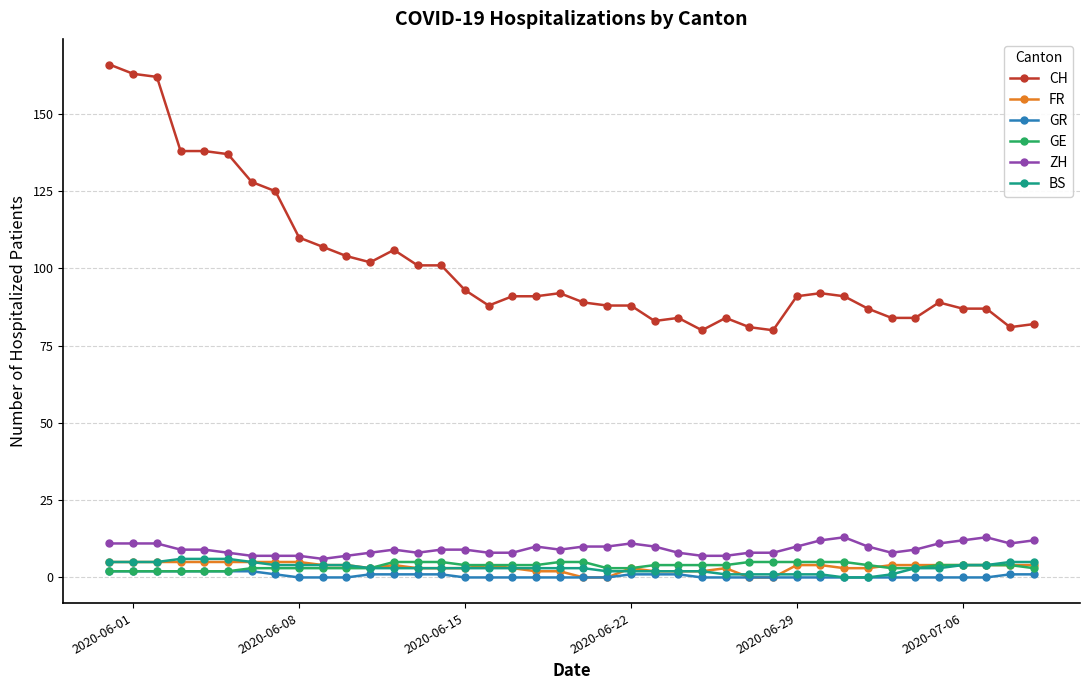

How many series are shown in this chart?

6